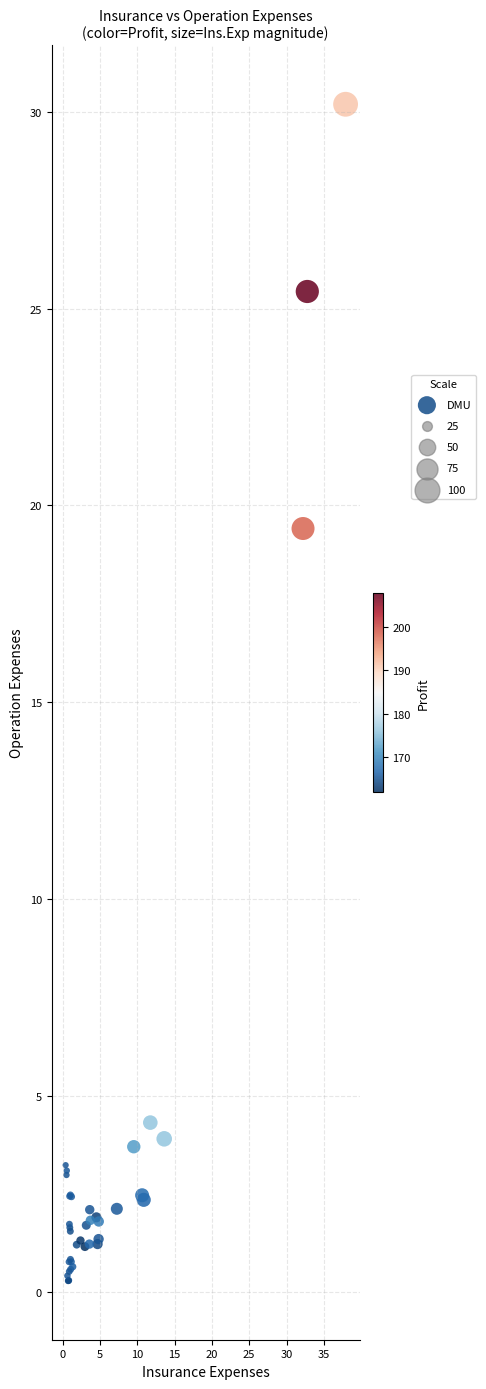

What Y value in the scatter plot is closest to 15?

19.4